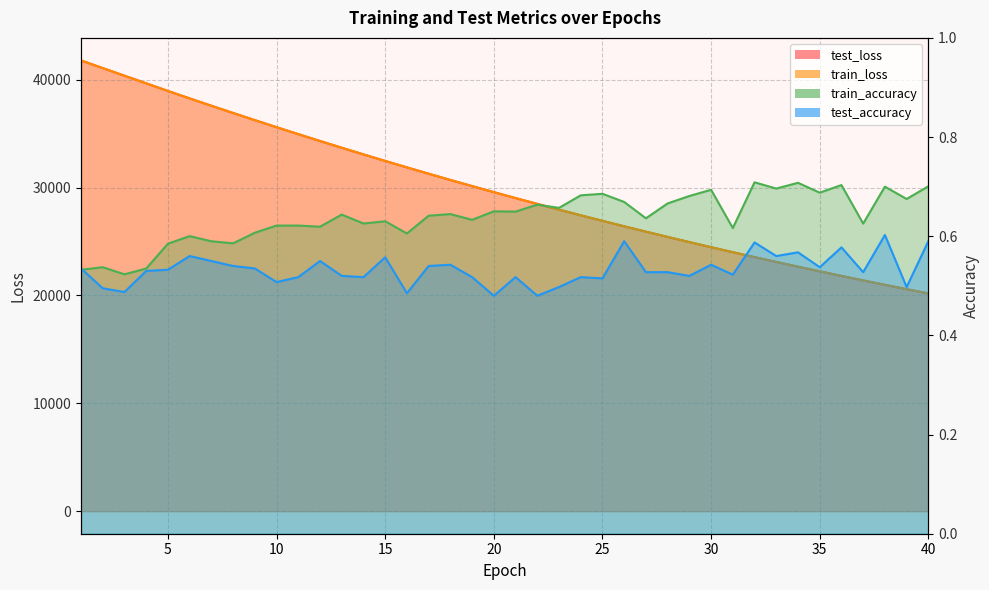

True or false: train_accuracy and test_loss intersect in this chart.

False